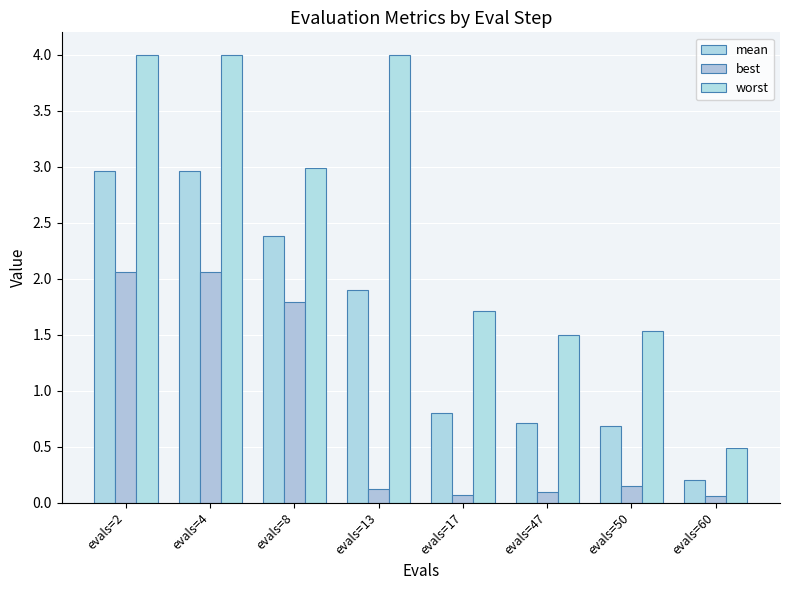

List the series in order of their overall mean, highest first.

worst, mean, best